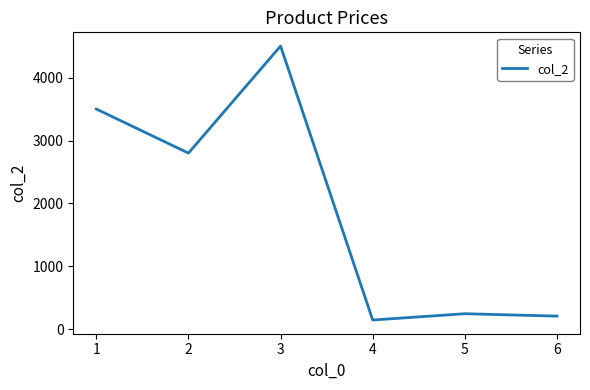

What is the sum of the values at 6 and 5?

462